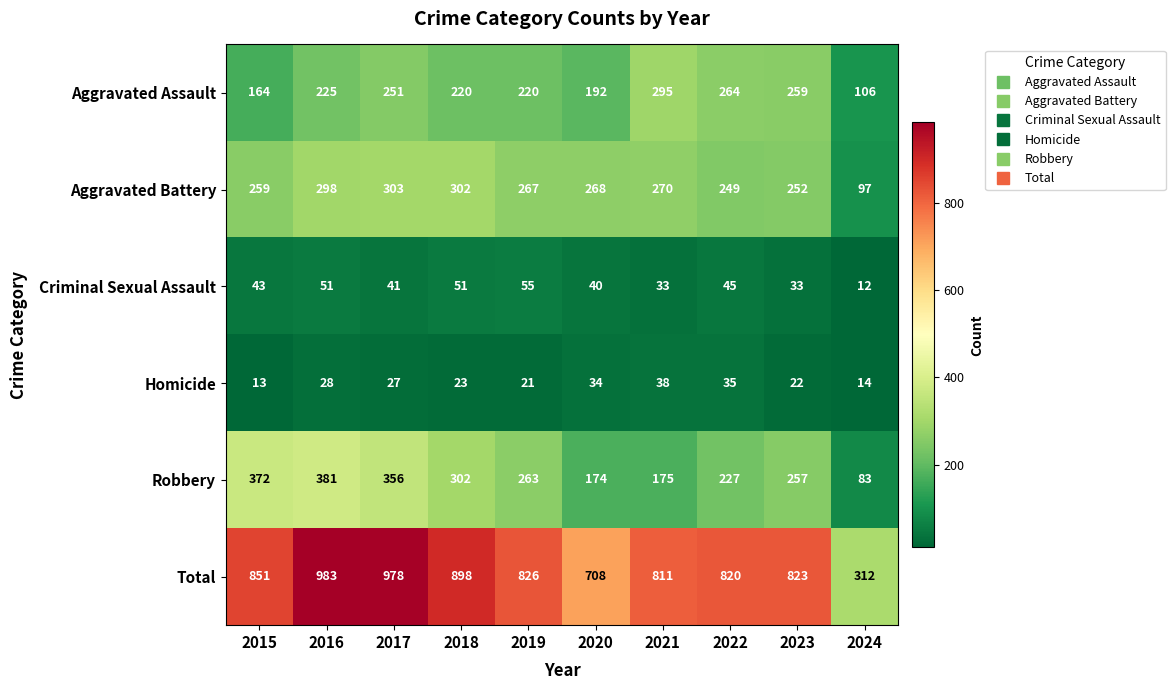

What is the difference between the maximum and minimum values in the Criminal Sexual Assault series?

43